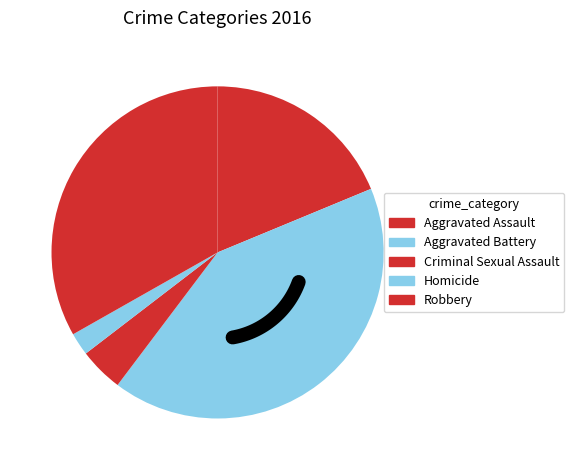

To the nearest percent, what is the difference between the largest and smallest slice percentages?

39%